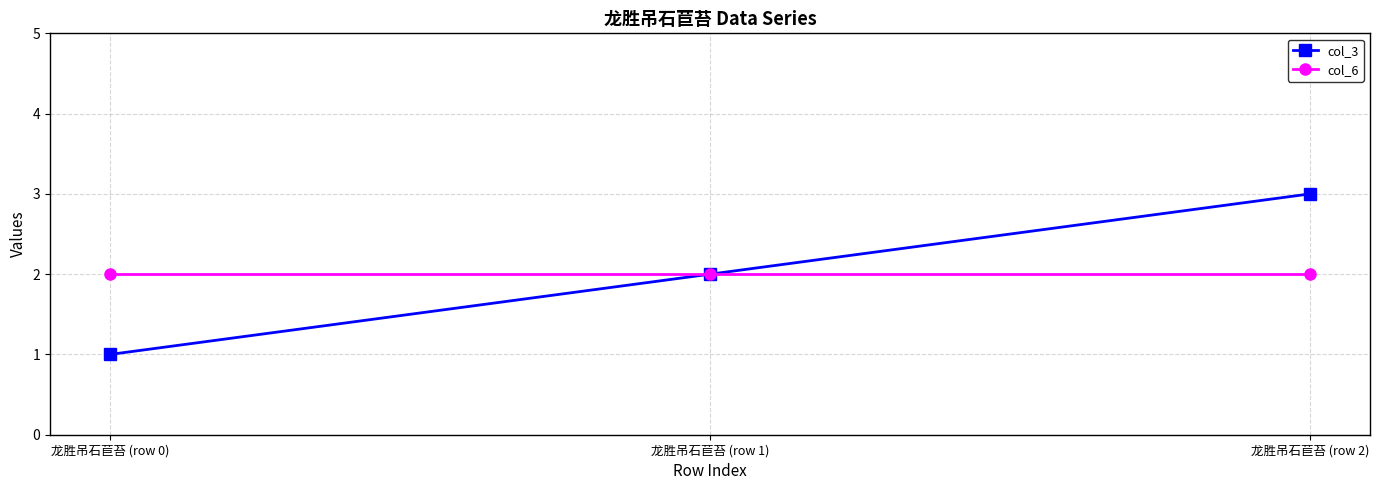

Count the number of categories in the chart.

3